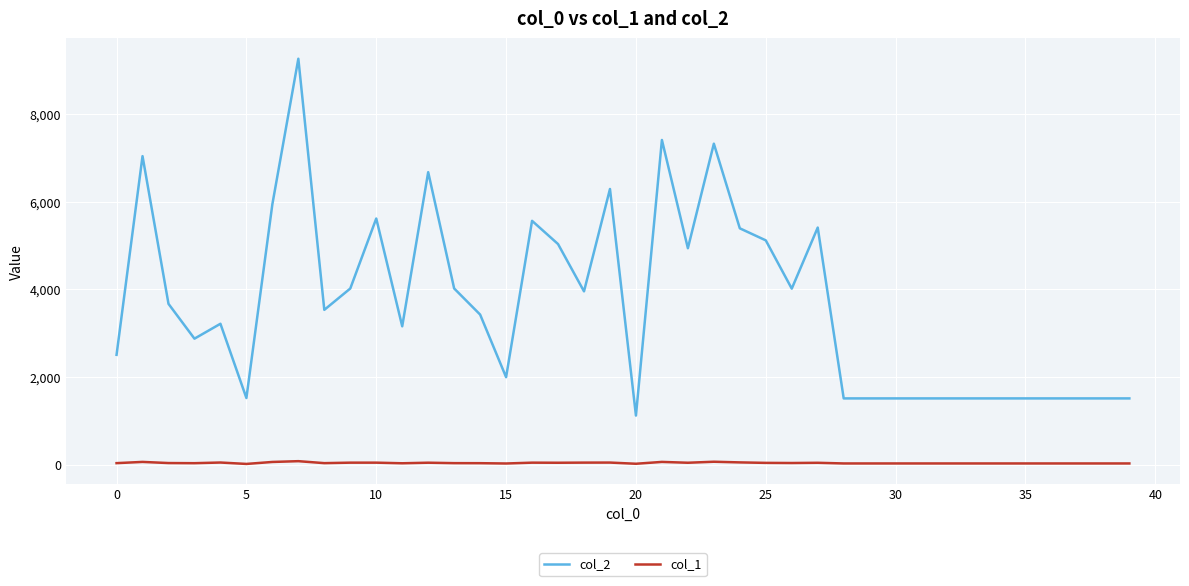

How many lines are shown in the chart?

2